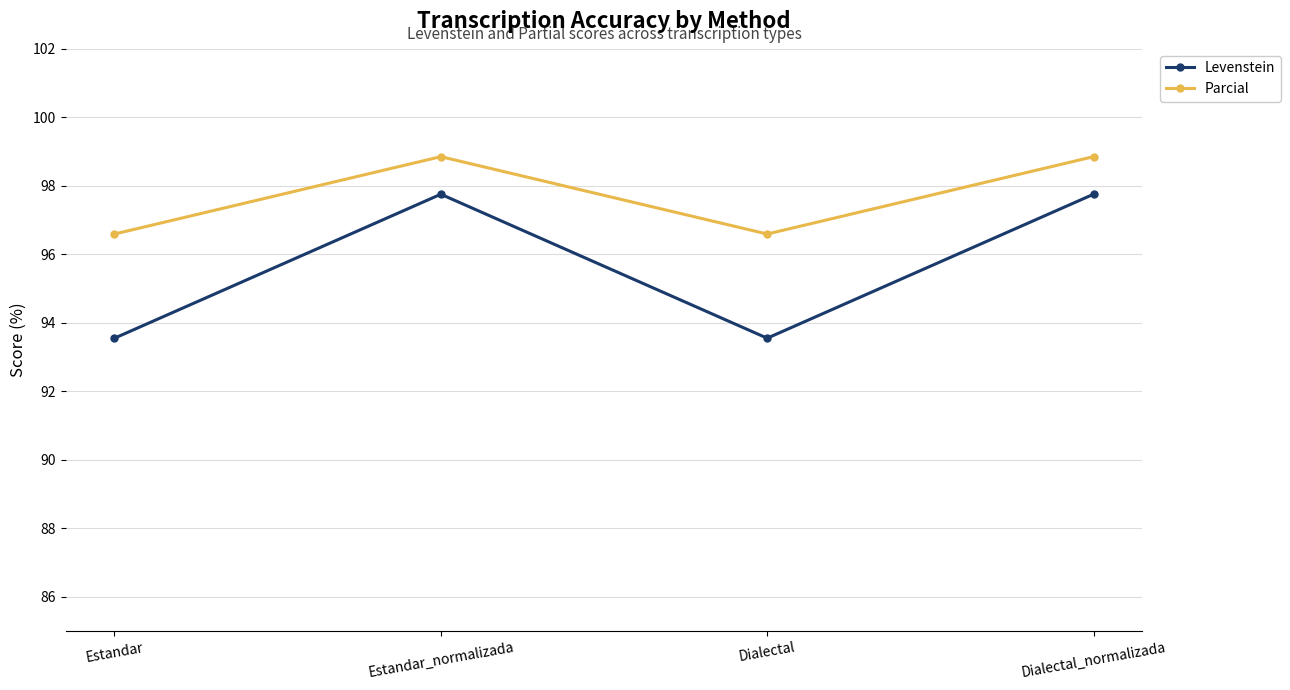

What is the total value across all series at Dialectal_normalizada?

196.6